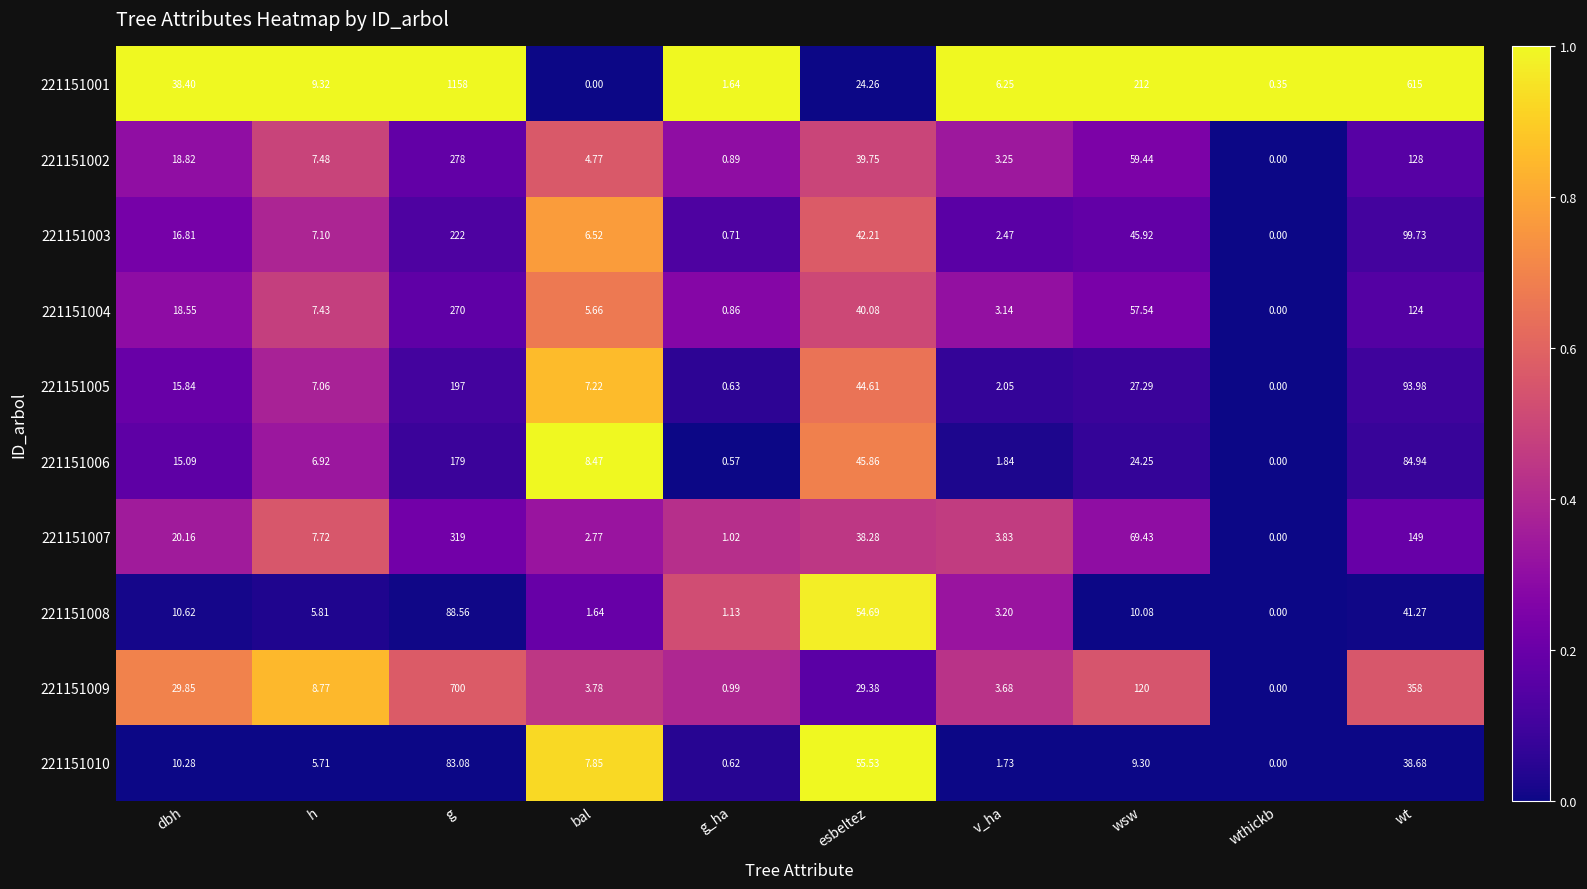

Where is 221151005 nearest to the value 98?

wt